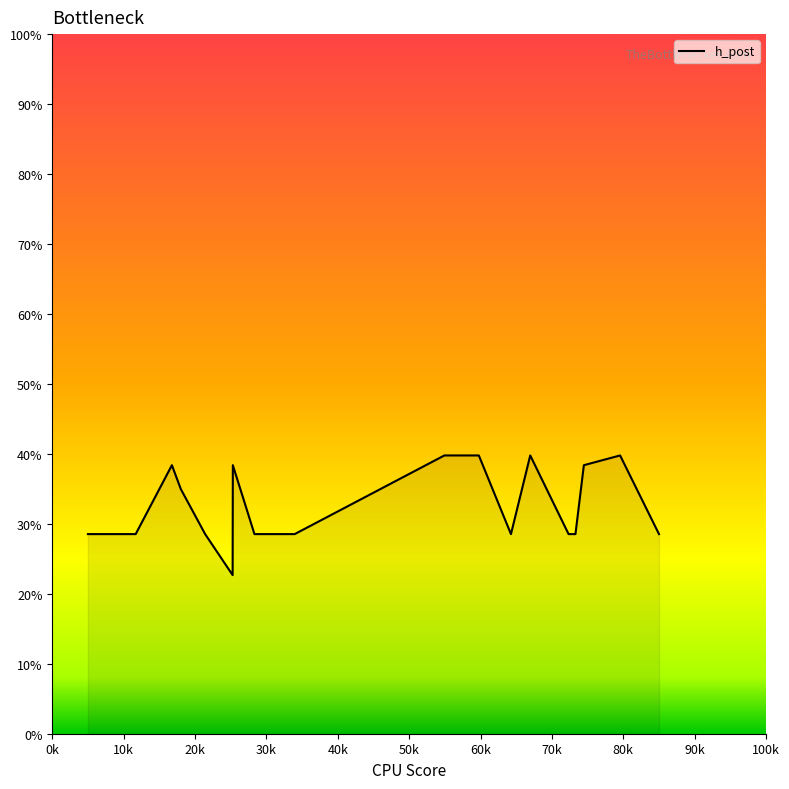

What is the difference between the maximum and minimum values?

17.1